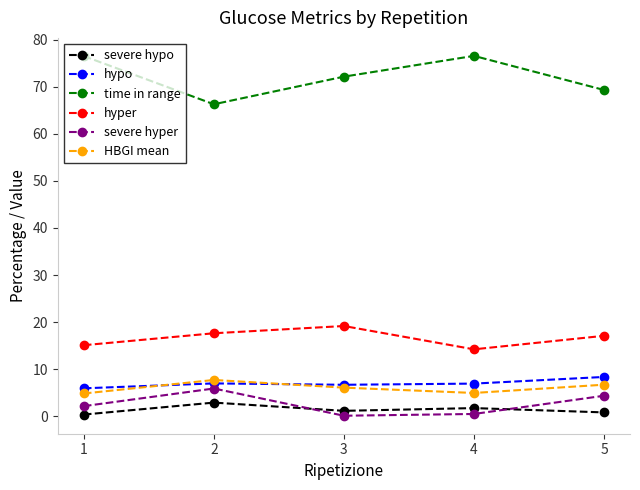

True or false: severe hyper and hypo cross at least once.

False